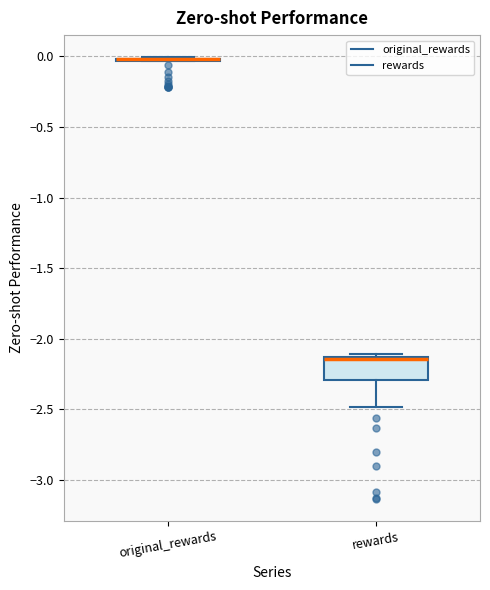

Comparing the boxes themselves (not the whiskers), which one is the tallest?

rewards